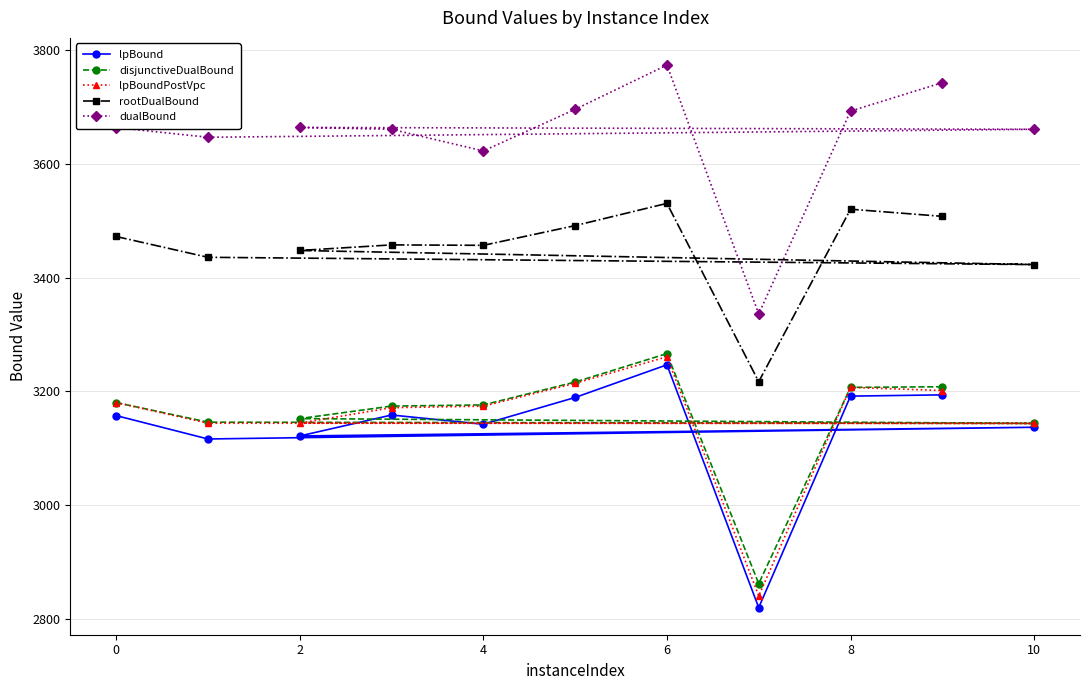

What is the minimum value for dualBound?

3335.9